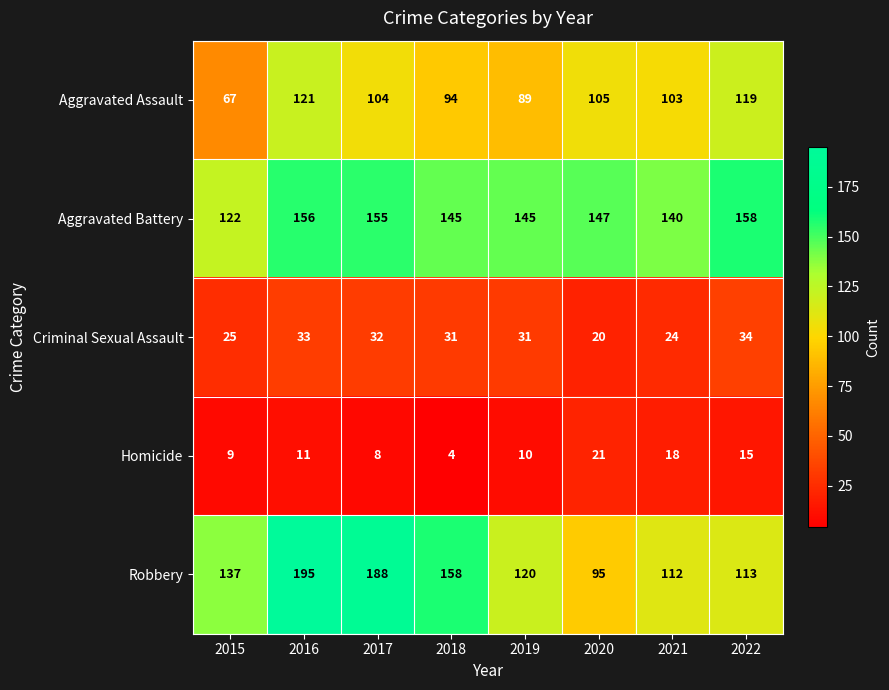

Is it true that Homicide equals 18 at 2021?

True